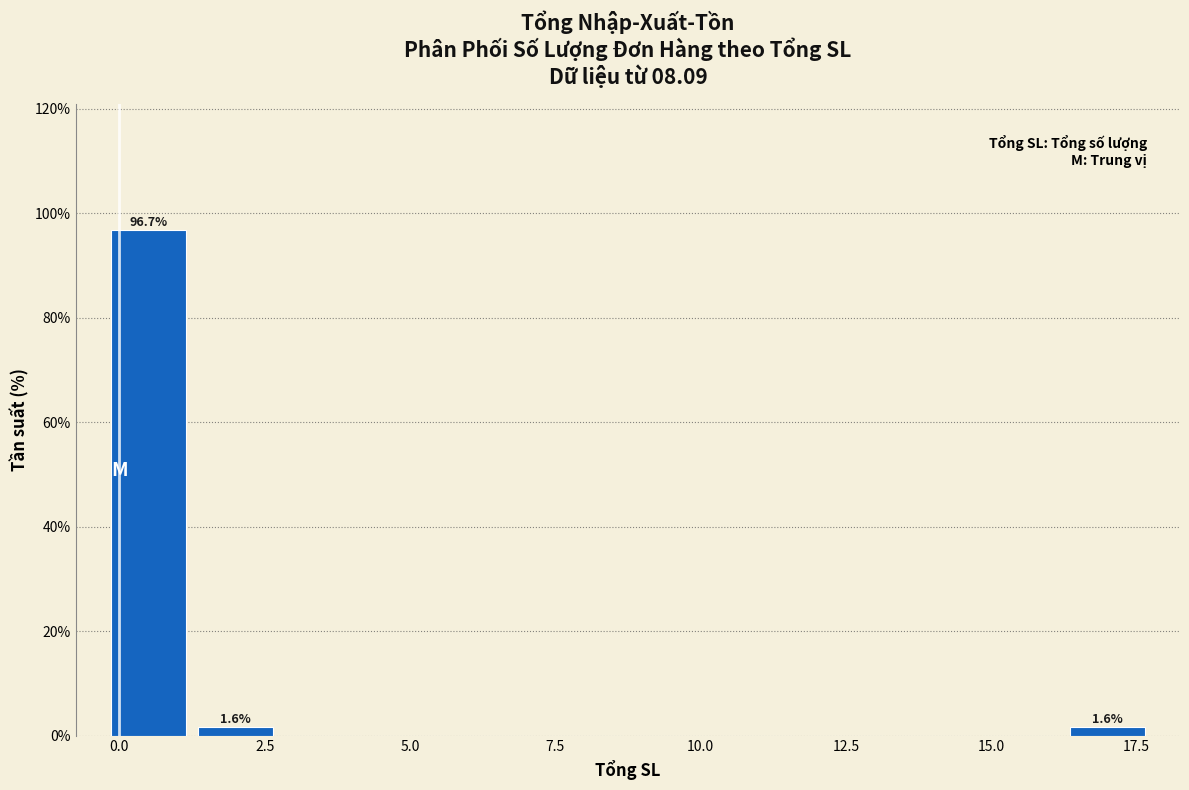

Read against the x-axis, roughly where is the centre of the tallest bar?

0.5